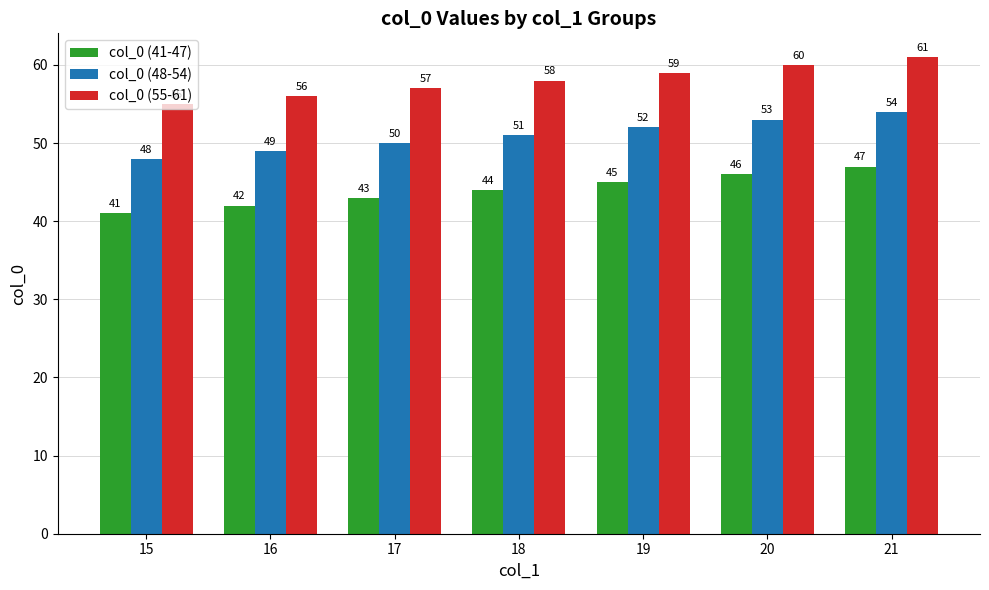

The col_0 (55-61) series shows 55 at 15. True or false?

True